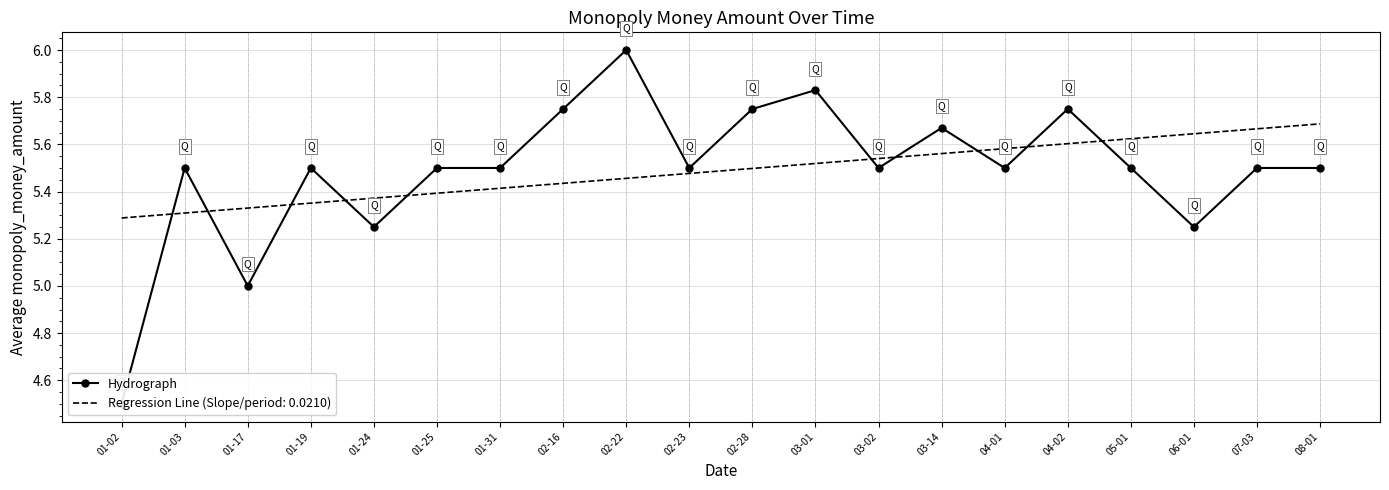

At which label is the value closest to 5?

01-17